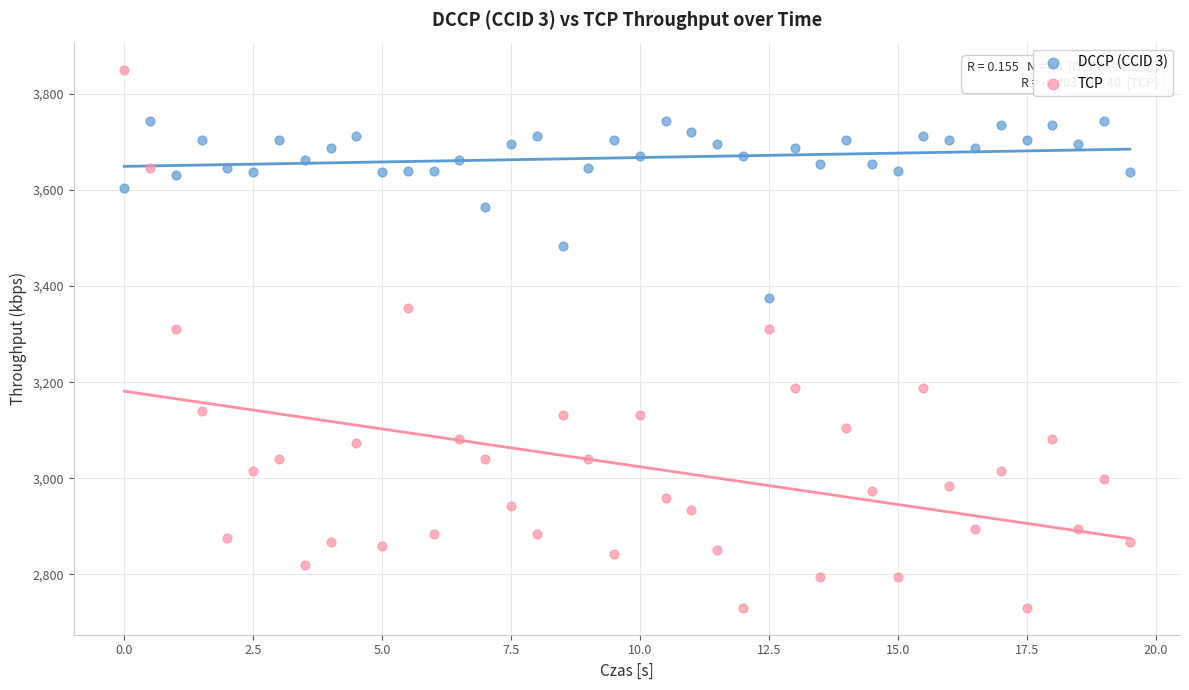

Which series contains the highest Y value?

TCP